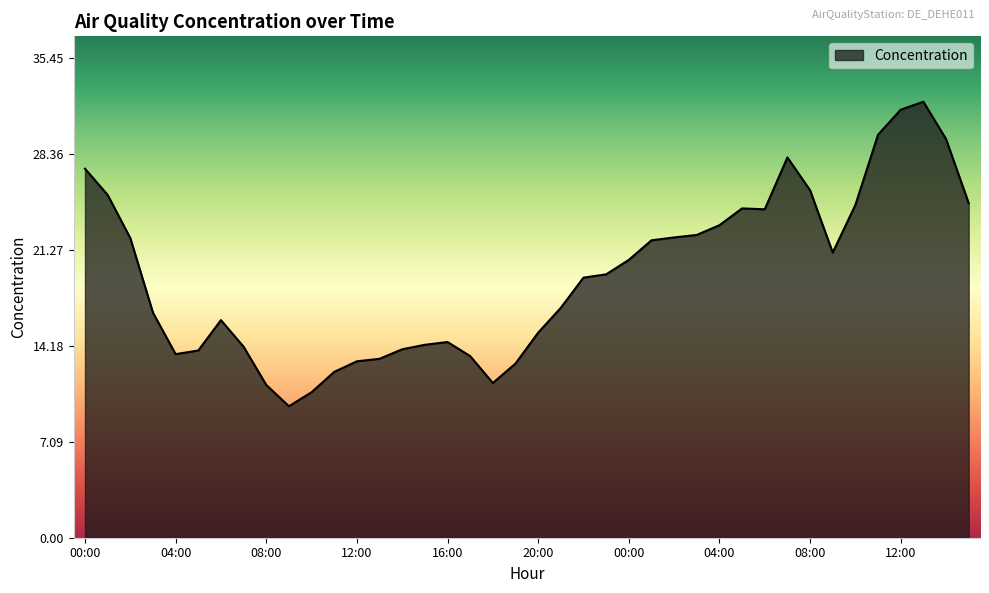

What is the maximum value shown in the chart?

32.2